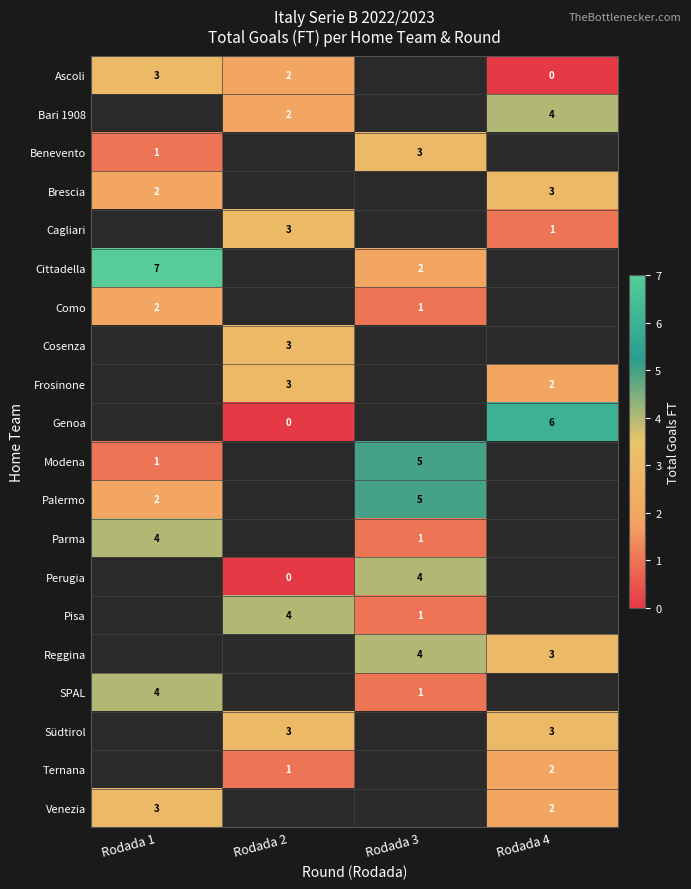

The Reggina series shows 4 at Rodada 3. True or false?

True